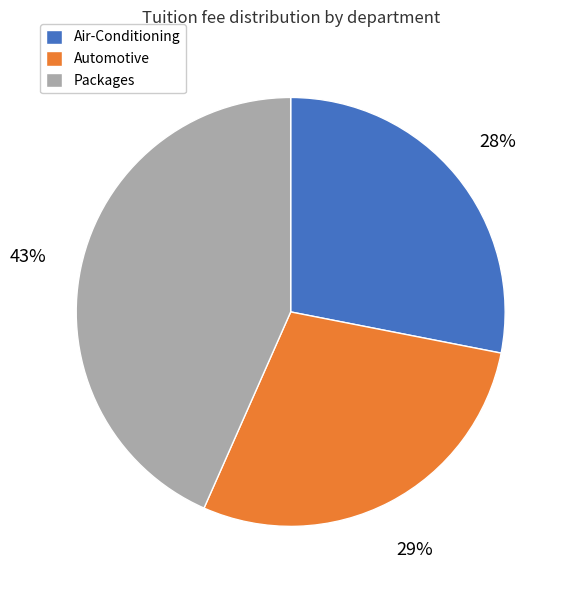

Does Air-Conditioning represent more than half of the total?

No